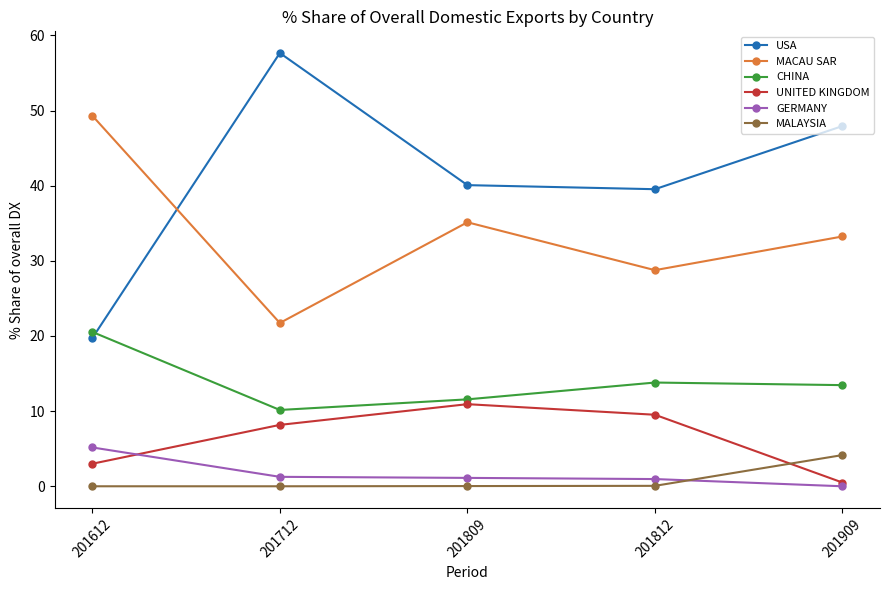

Which category has the highest value across all series?

201712